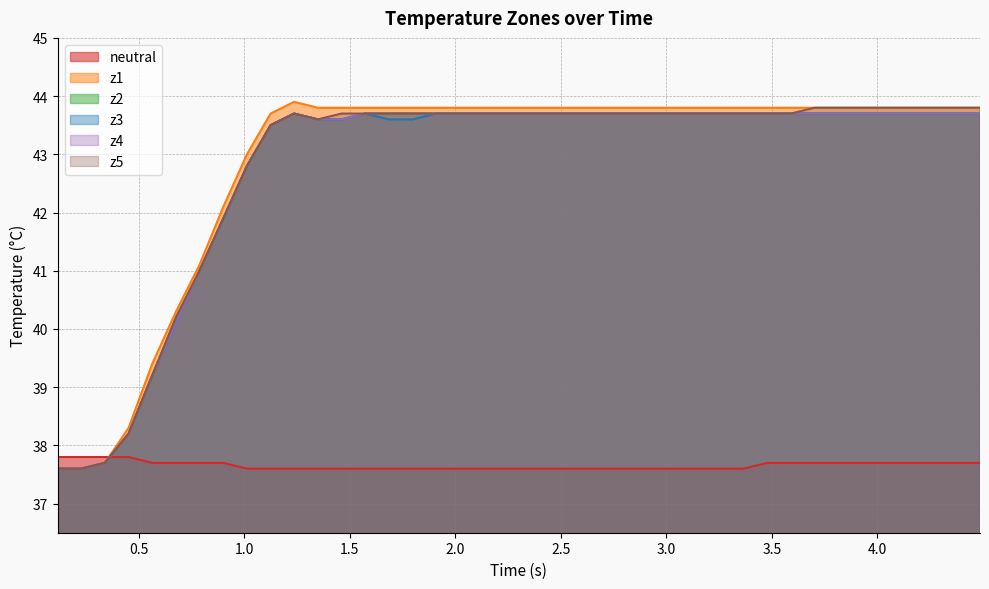

Which series has the largest range (max minus min)?

z1